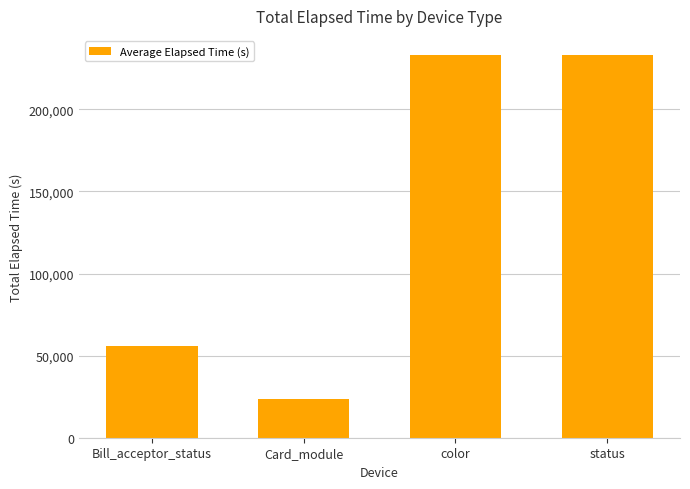

The value at status is 233106. True or false?

True